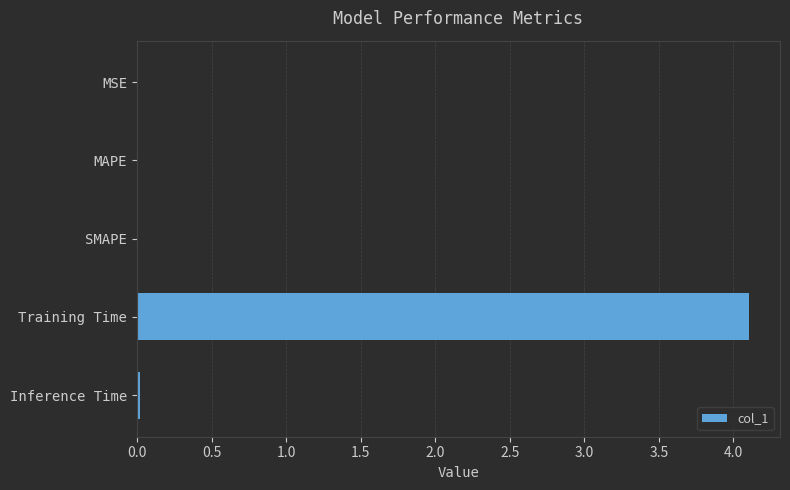

Which category has the highest value across all series?

Training Time